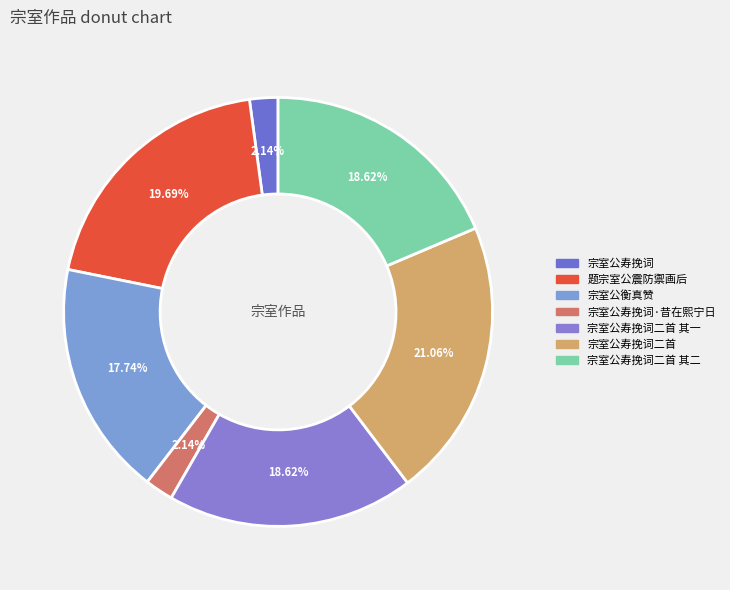

What is the largest slice in the pie chart?

宗室公寿挽词二首